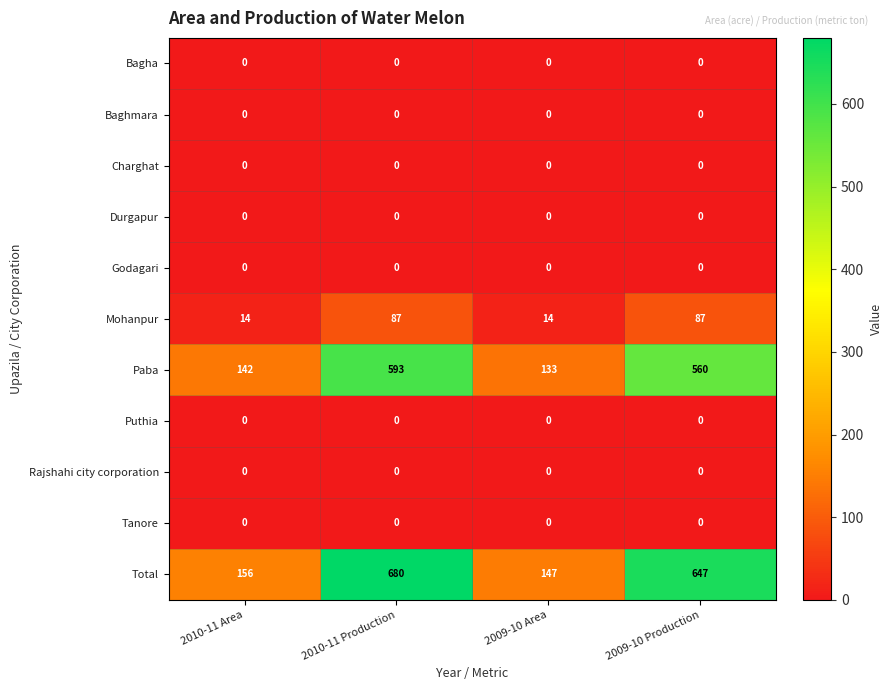

Rank the categories by Paba value from highest to lowest.

2010-11 Production, 2009-10 Production, 2010-11 Area, 2009-10 Area